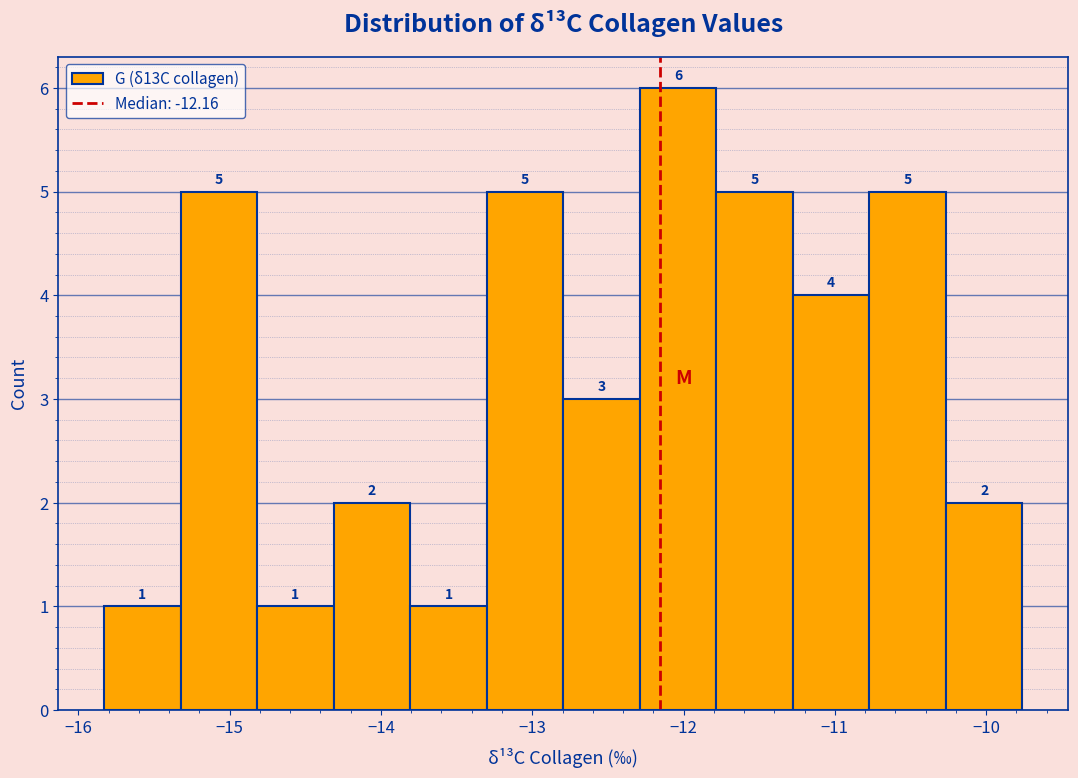

Over which range of the x-axis is the bar tallest?

-12.3 to -11.8